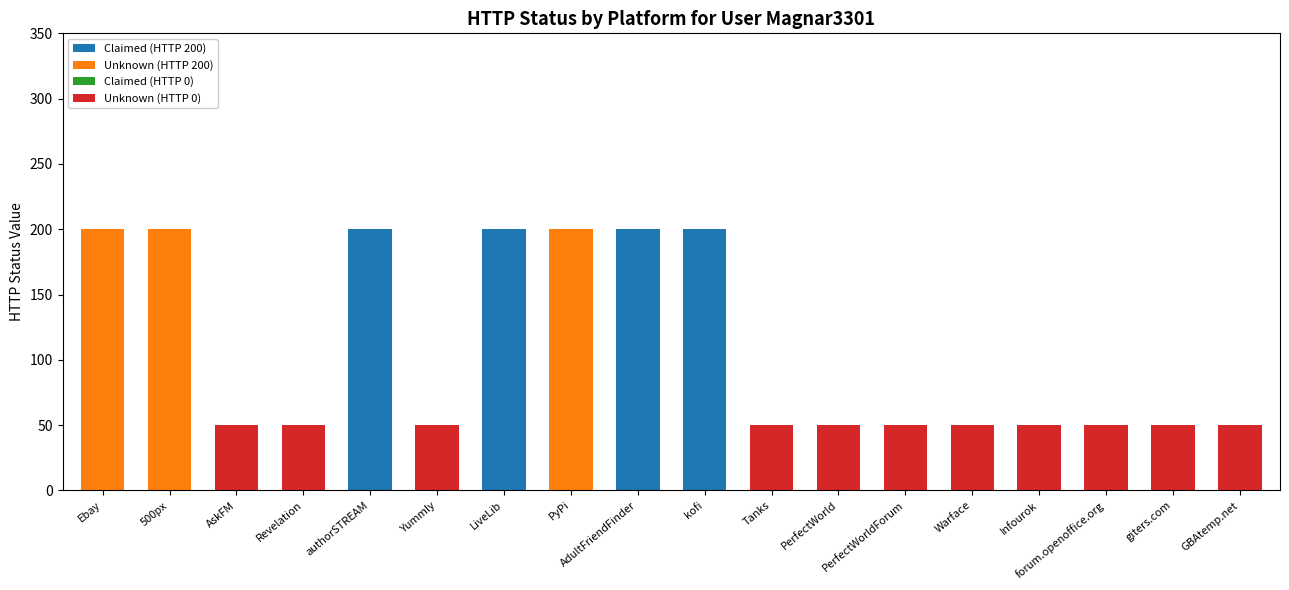

The Claimed (HTTP 200) series shows 0 at giters.com. True or false?

True